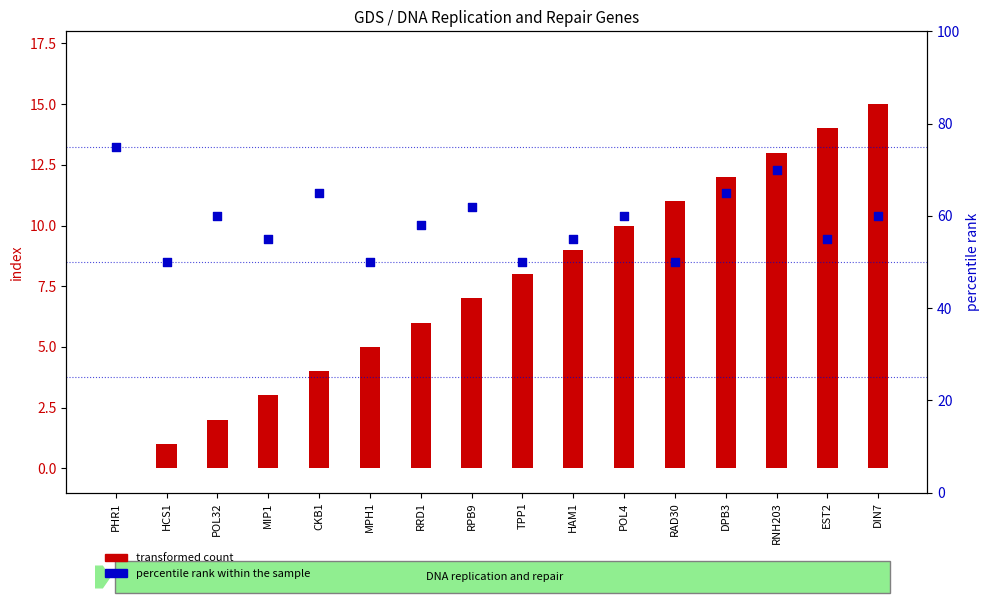

At which category is the sum across all series the highest?

RNH203